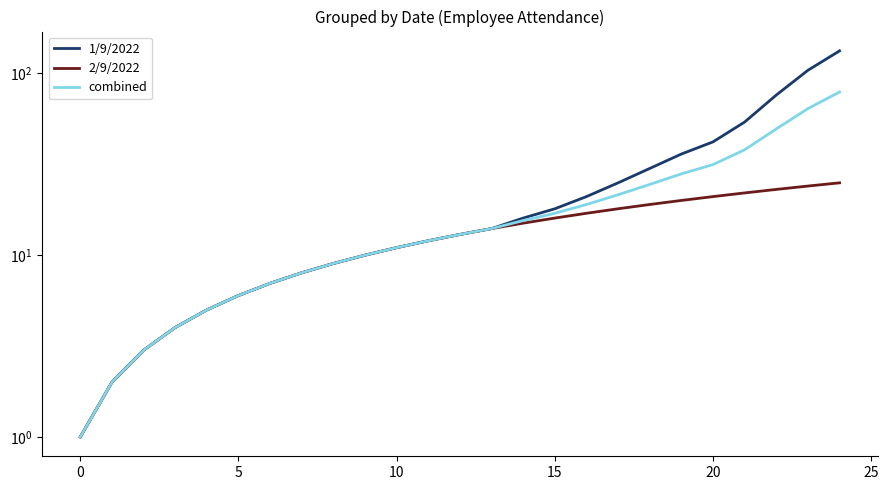

Which has a higher value, 13 or 12?

13